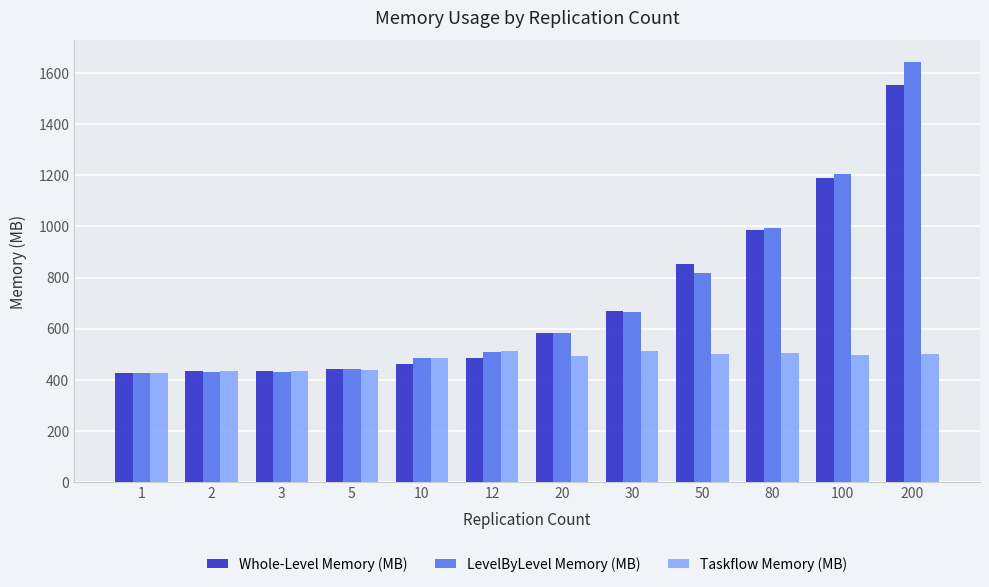

What is the greatest value displayed?

1644.2